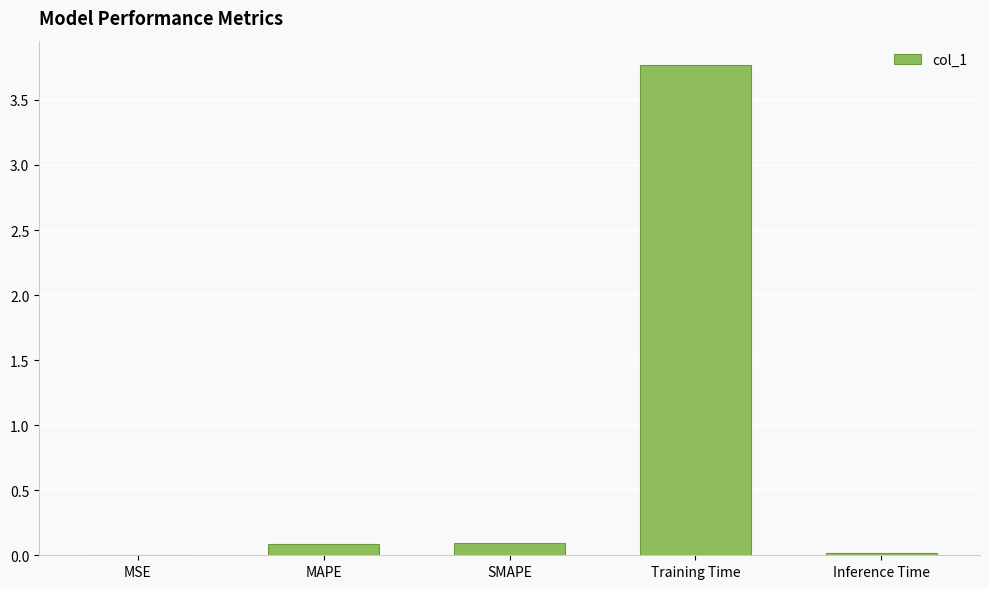

What is the change in value from MAPE to Training Time?

+3.7